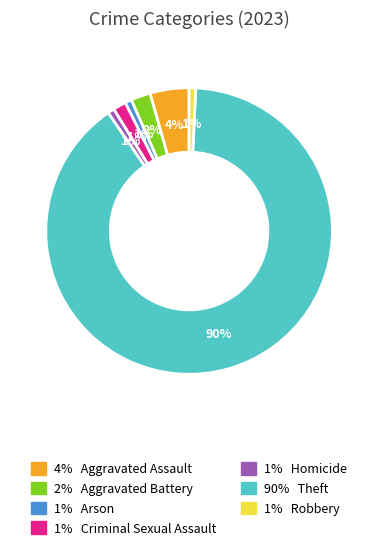

Is there any slice that represents more than half of the pie?

Yes